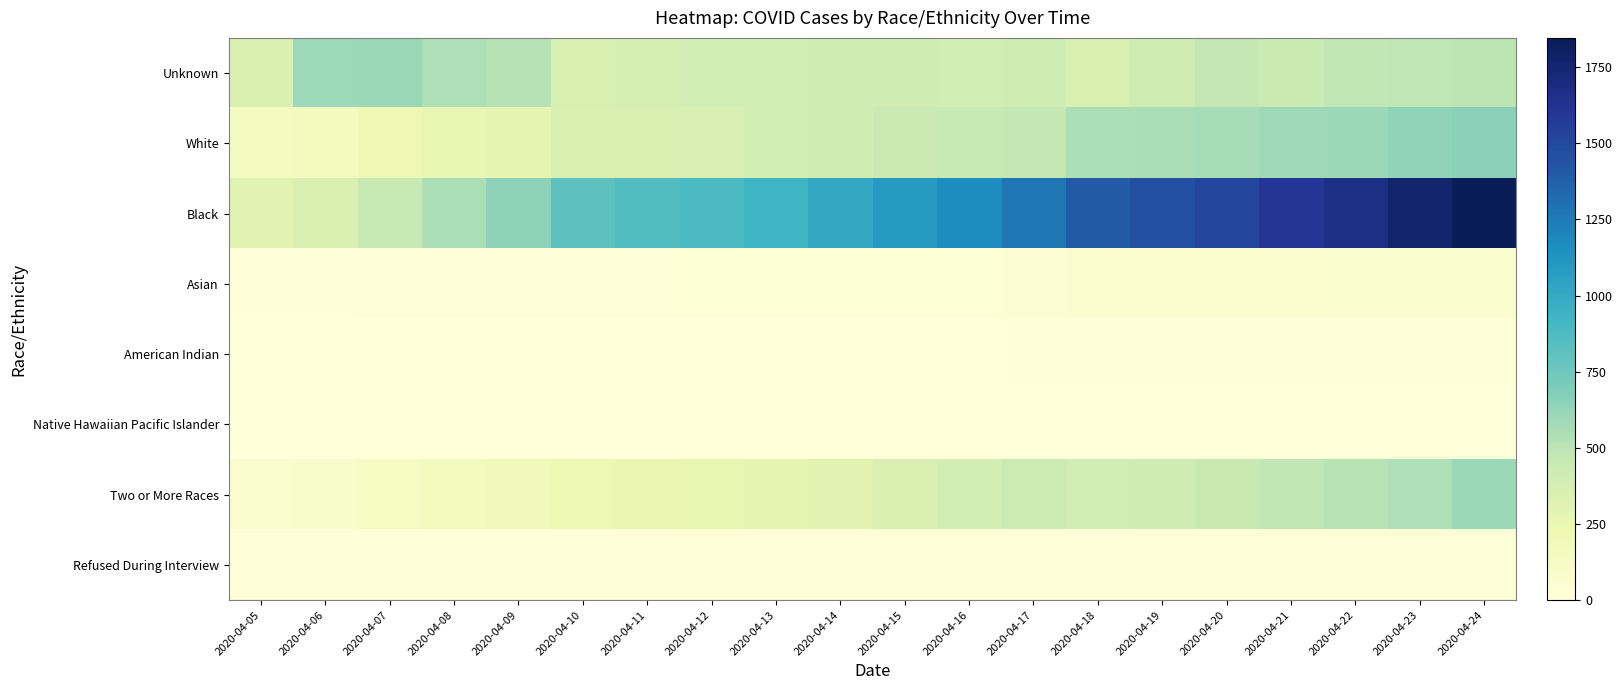

Reading right to left, what are all the values shown in this chart?

Unknown: 2020-04-24=494	2020-04-23=490	2020-04-22=479	2020-04-21=443	2020-04-20=470	2020-04-19=406	2020-04-18=358	2020-04-17=413	2020-04-16=383	2020-04-15=404	2020-04-14=410	2020-04-13=400	2020-04-12=391	2020-04-11=379	2020-04-10=355	2020-04-09=516	2020-04-08=536	2020-04-07=604	2020-04-06=596	2020-04-05=349
White: 2020-04-24=653	2020-04-23=635	2020-04-22=603	2020-04-21=587	2020-04-20=565	2020-04-19=553	2020-04-18=548	2020-04-17=473	2020-04-16=461	2020-04-15=439	2020-04-14=411	2020-04-13=388	2020-04-12=365	2020-04-11=354	2020-04-10=339	2020-04-09=281	2020-04-08=253	2020-04-07=218	2020-04-06=154	2020-04-05=135
Black: 2020-04-24=1846	2020-04-23=1762	2020-04-22=1670	2020-04-21=1595	2020-04-20=1517	2020-04-19=1458	2020-04-18=1403	2020-04-17=1271	2020-04-16=1171	2020-04-15=1089	2020-04-14=1009	2020-04-13=932	2020-04-12=884	2020-04-11=852	2020-04-10=812	2020-04-09=642	2020-04-08=542	2020-04-07=460	2020-04-06=353	2020-04-05=303
Asian: 2020-04-24=63	2020-04-23=60	2020-04-22=58	2020-04-21=57	2020-04-20=54	2020-04-19=52	2020-04-18=51	2020-04-17=38	2020-04-16=36	2020-04-15=35	2020-04-14=31	2020-04-13=30	2020-04-12=29	2020-04-11=26	2020-04-10=24	2020-04-09=21	2020-04-08=20	2020-04-07=18	2020-04-06=14	2020-04-05=12
American Indian: 2020-04-24=12	2020-04-23=12	2020-04-22=12	2020-04-21=11	2020-04-20=12	2020-04-19=12	2020-04-18=12	2020-04-17=8	2020-04-16=7	2020-04-15=7	2020-04-14=7	2020-04-13=6	2020-04-12=6	2020-04-11=6	2020-04-10=6	2020-04-09=6	2020-04-08=6	2020-04-07=5	2020-04-06=4	2020-04-05=1
Native Hawaiian Pacific Islander: 2020-04-24=7	2020-04-23=7	2020-04-22=7	2020-04-21=7	2020-04-20=6	2020-04-19=6	2020-04-18=6	2020-04-17=5	2020-04-16=4	2020-04-15=4	2020-04-14=2	2020-04-13=1	2020-04-12=1	2020-04-11=1	2020-04-10=1	2020-04-09=1	2020-04-08=1	2020-04-07=1	2020-04-06=0	2020-04-05=0
Two or More Races: 2020-04-24=599	2020-04-23=538	2020-04-22=508	2020-04-21=481	2020-04-20=450	2020-04-19=415	2020-04-18=390	2020-04-17=431	2020-04-16=386	2020-04-15=345	2020-04-14=300	2020-04-13=275	2020-04-12=256	2020-04-11=242	2020-04-10=226	2020-04-09=179	2020-04-08=153	2020-04-07=123	2020-04-06=80	2020-04-05=78
Refused During Interview: 2020-04-24=25	2020-04-23=24	2020-04-22=24	2020-04-21=25	2020-04-20=24	2020-04-19=25	2020-04-18=25	2020-04-17=27	2020-04-16=28	2020-04-15=27	2020-04-14=27	2020-04-13=26	2020-04-12=23	2020-04-11=15	2020-04-10=15	2020-04-09=14	2020-04-08=12	2020-04-07=11	2020-04-06=10	2020-04-05=9